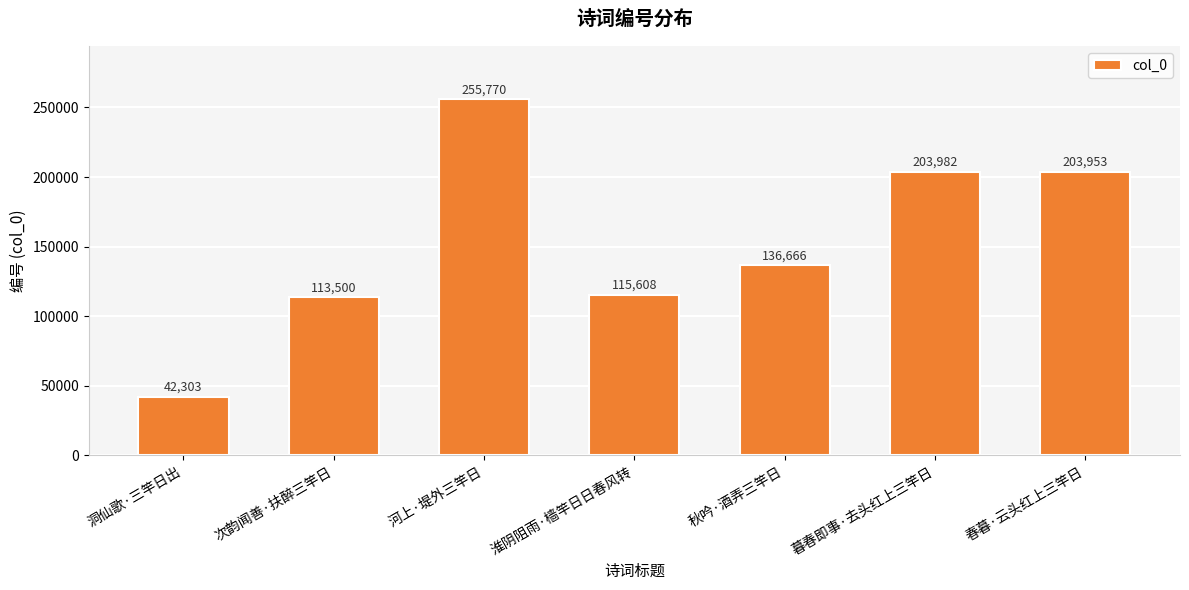

Where is the data nearest to the value 149036?

秋吟·酒弄三竿日